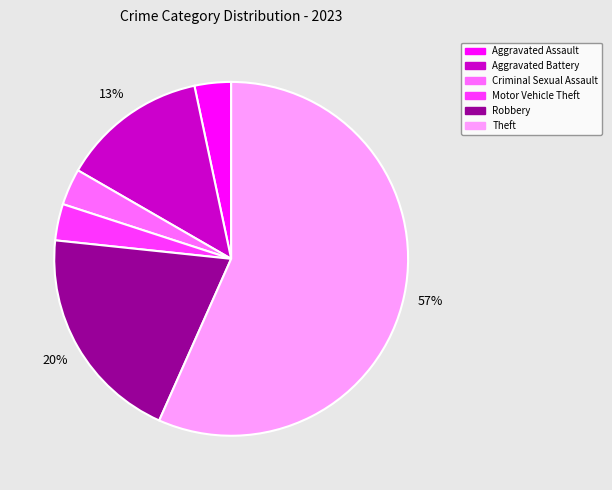

To the nearest percent, what percentage of the pie is Robbery?

20%